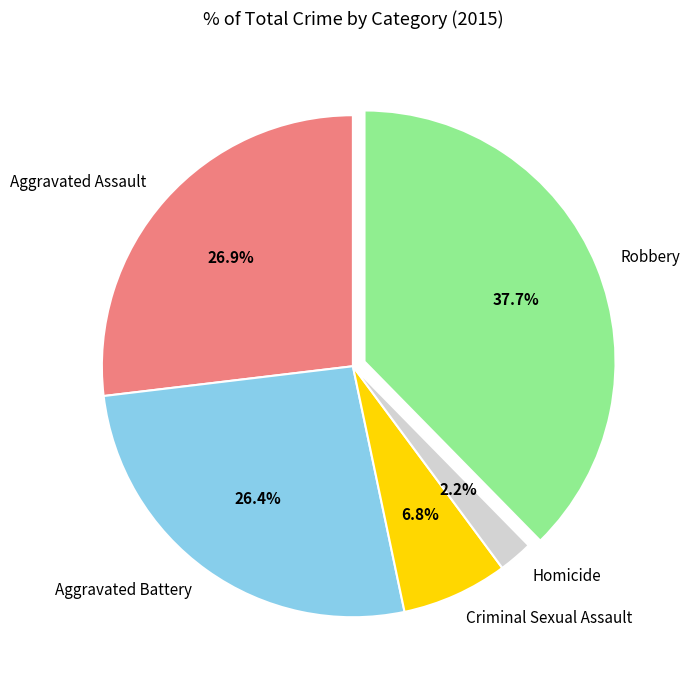

How many segments does this pie chart have?

5